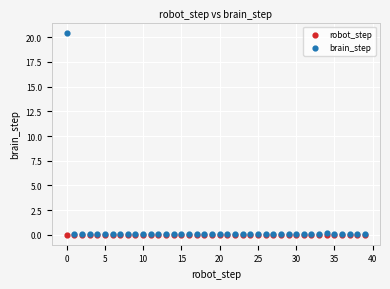

What are all the series names shown in the legend?

robot_step, brain_step